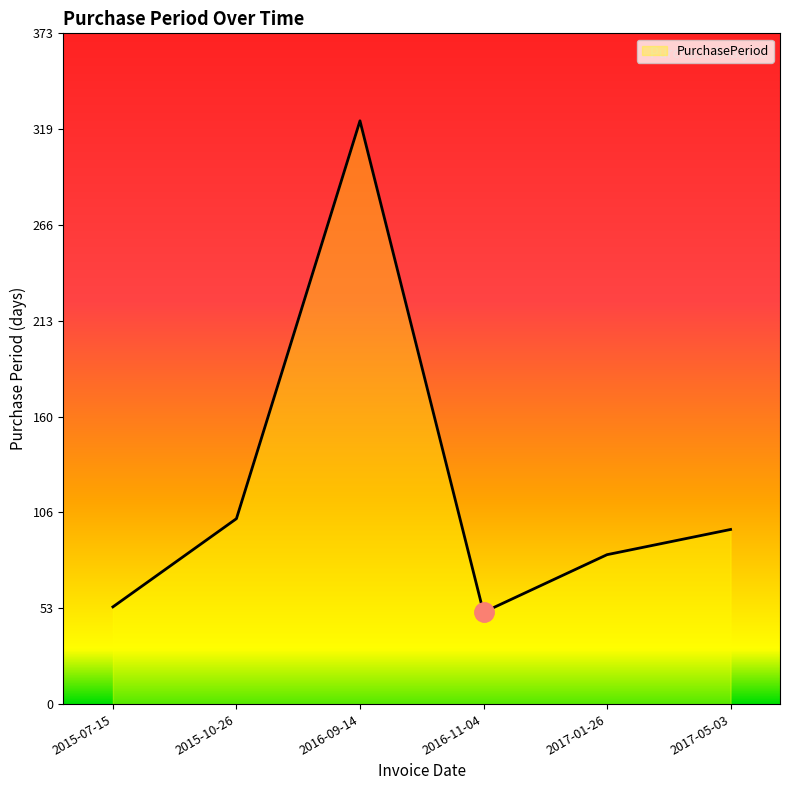

True or false: the data has more than 1 interior local peaks.

False